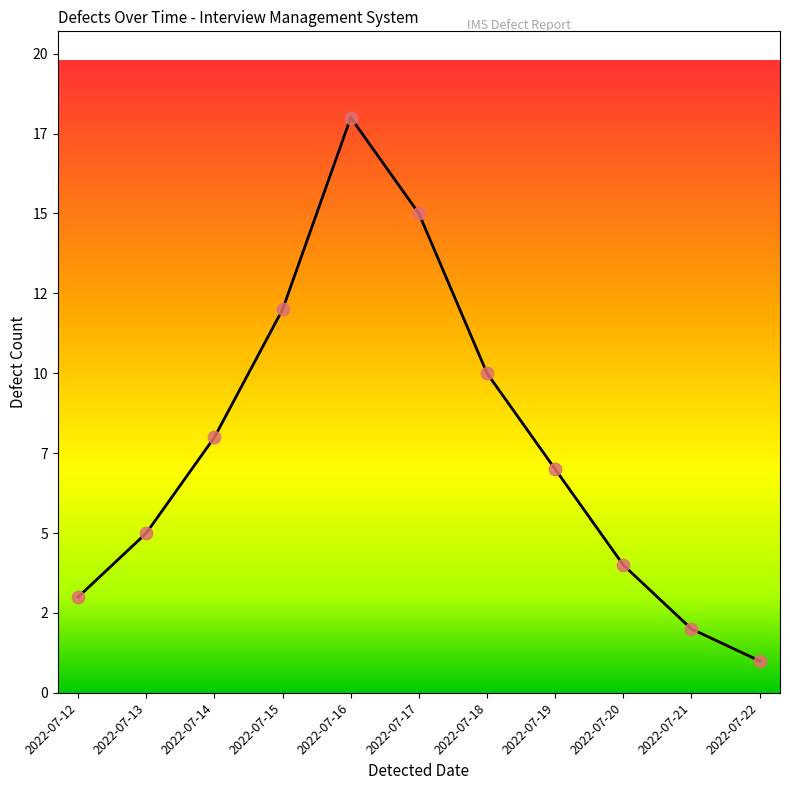

What is the ratio of the value at 2022-07-20 to the value at 2022-07-19?

0.6